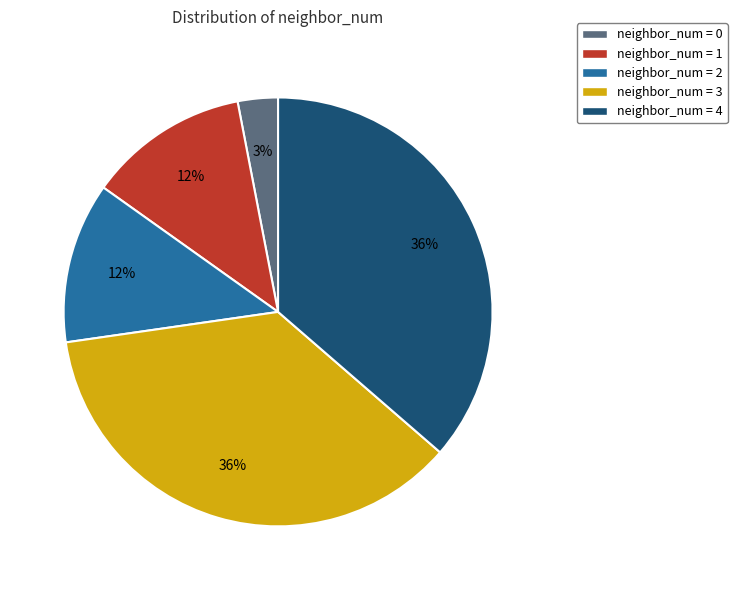

To the nearest percent, what is the average slice percentage?

20%